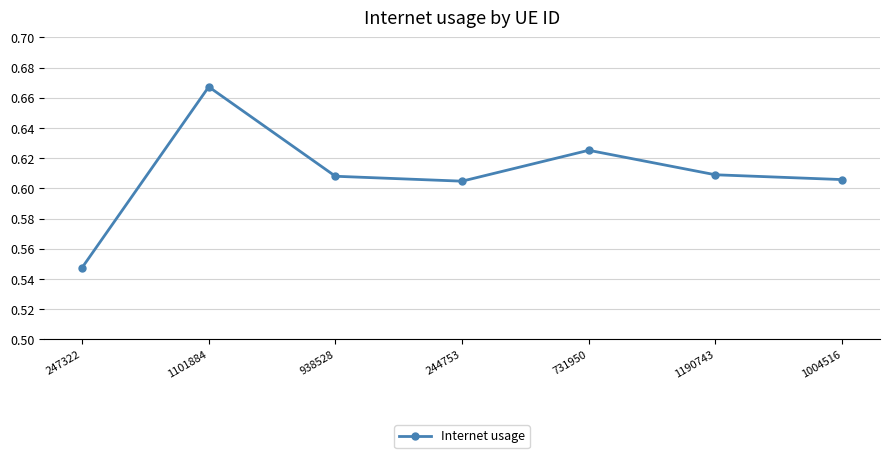

What position from the right is 1004516?

1